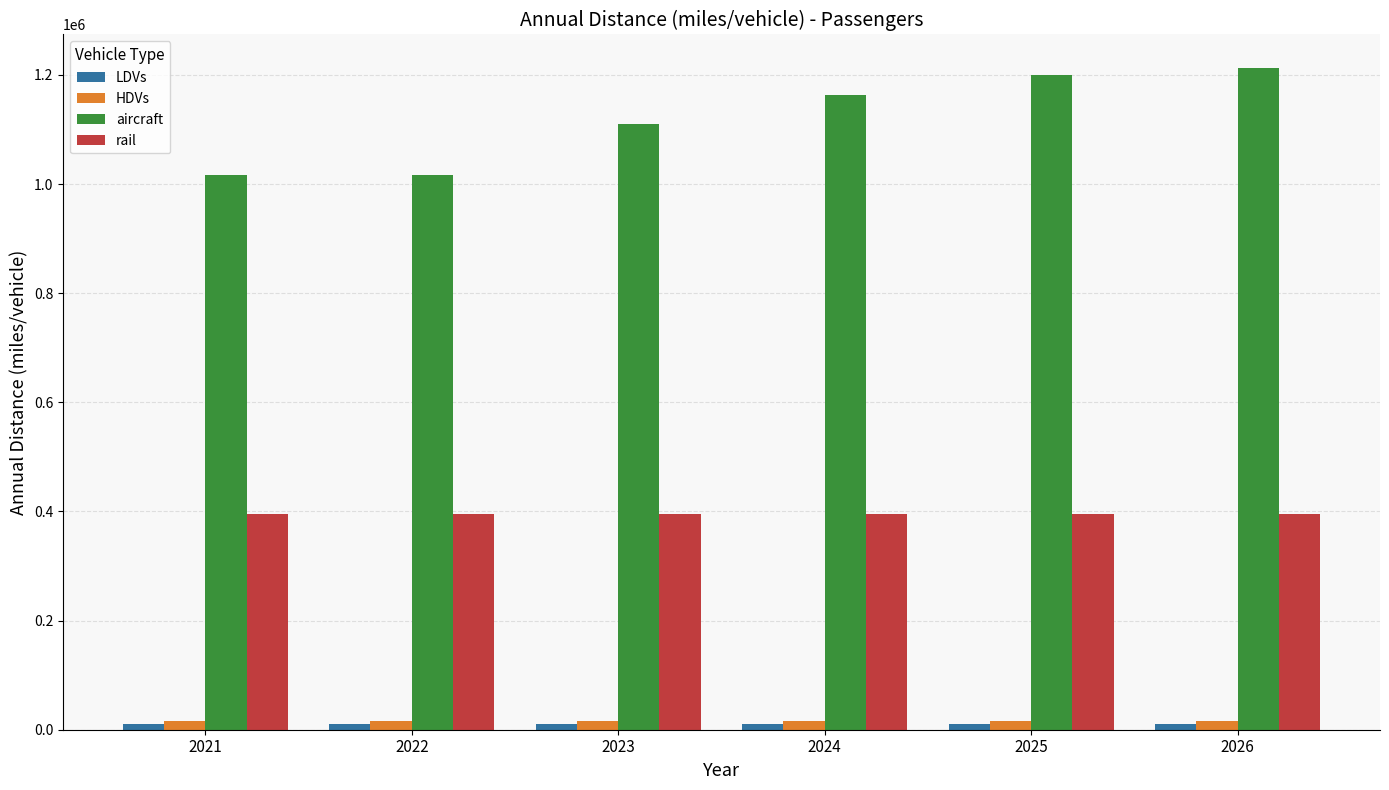

Which series has the largest total across all categories?

aircraft